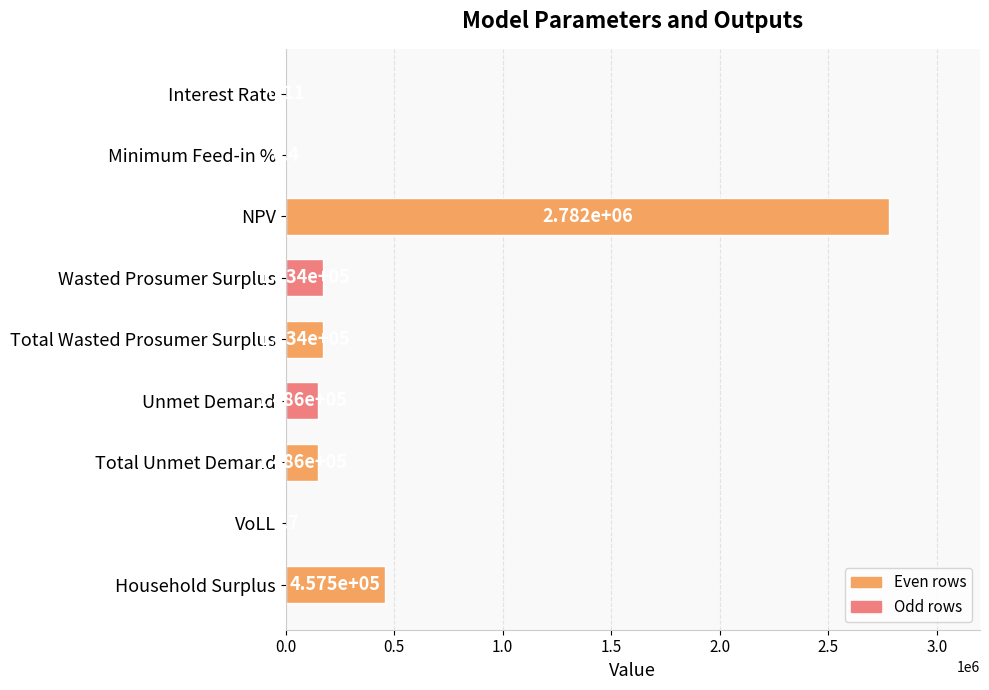

What is the sum of all values?

3883585.7